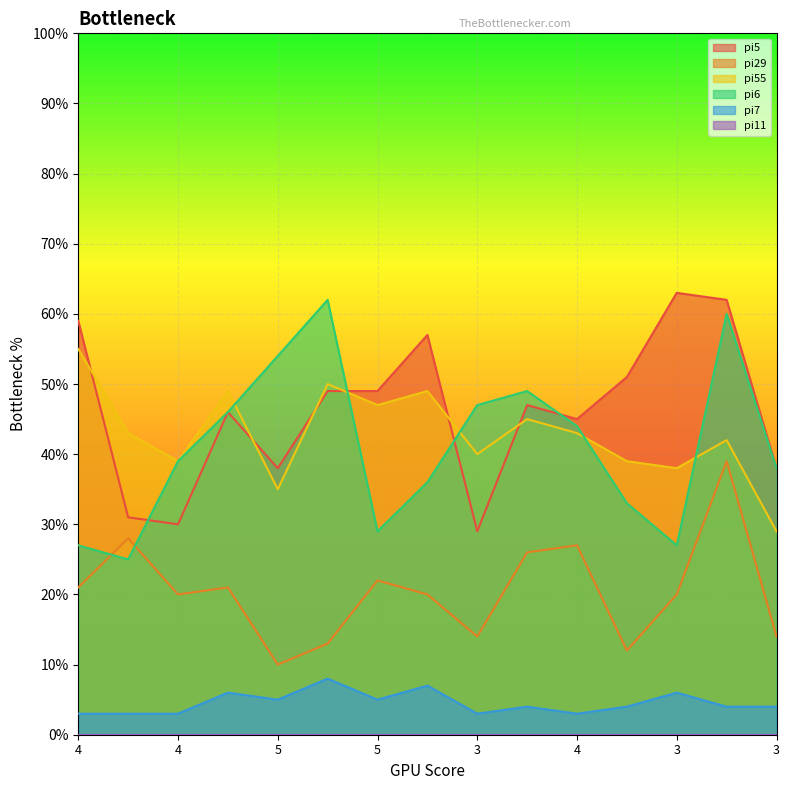

What is the greatest value displayed?

63